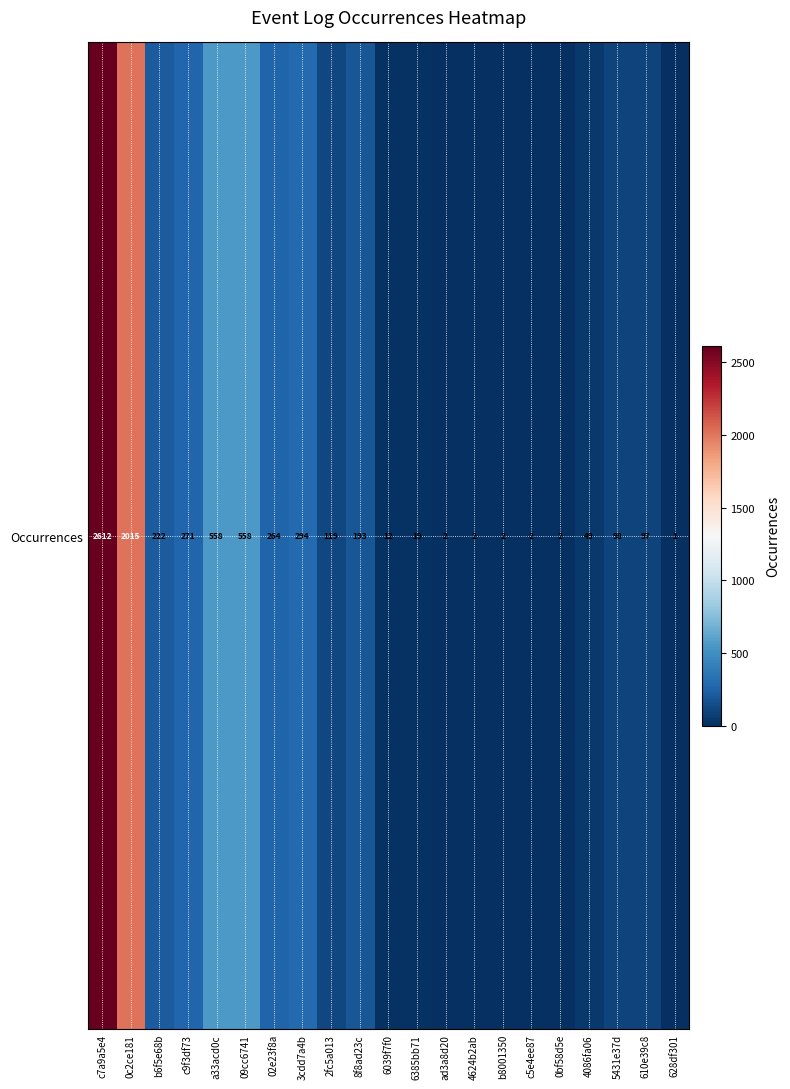

What is the greatest value displayed?

2612